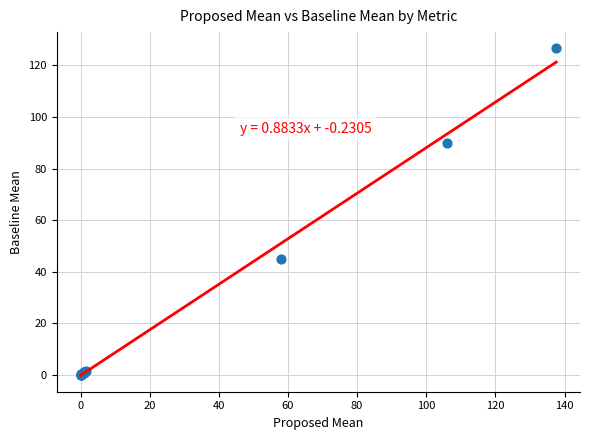

What Y value in the scatter plot is closest to 63?

44.8